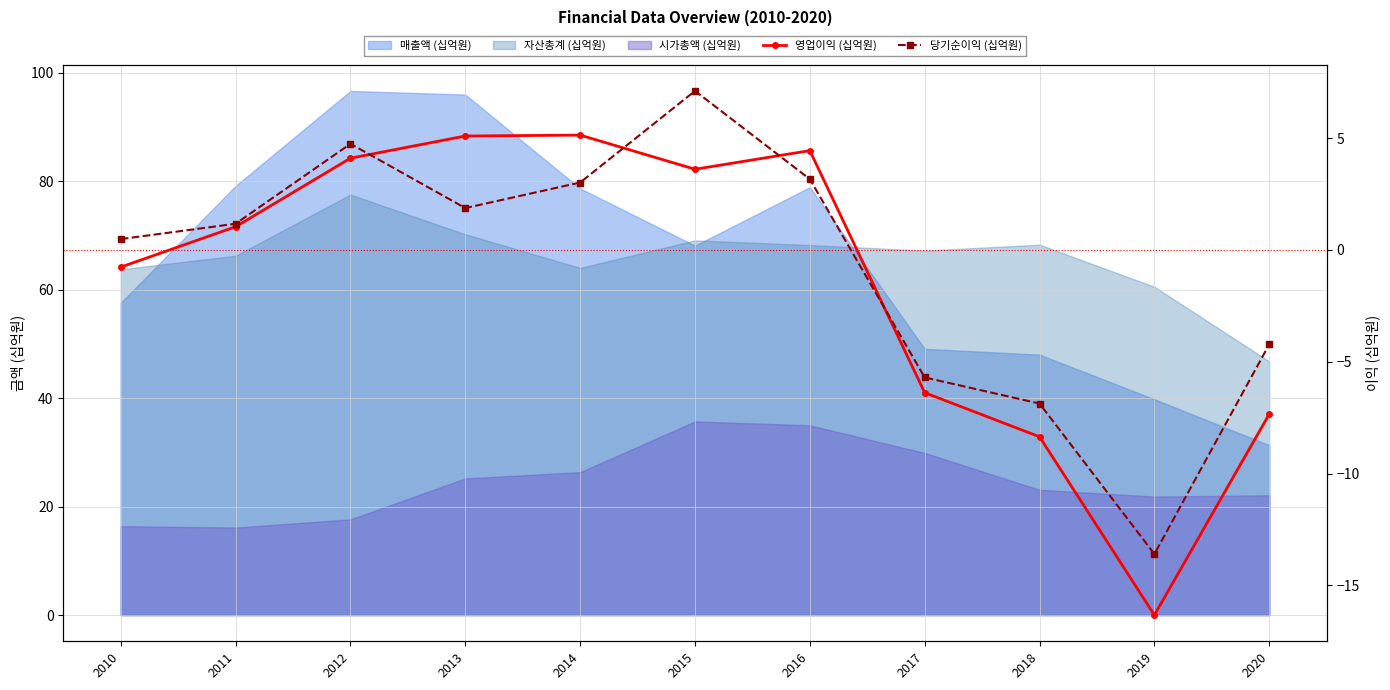

Between 2018 and 2019, which series saw the biggest shift?

영업이익 (십억원)